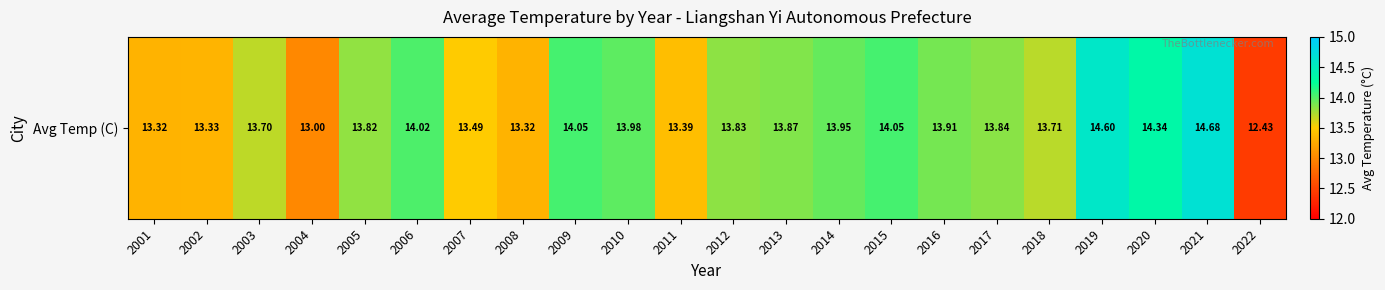

Where does the data first go above 13?

2001